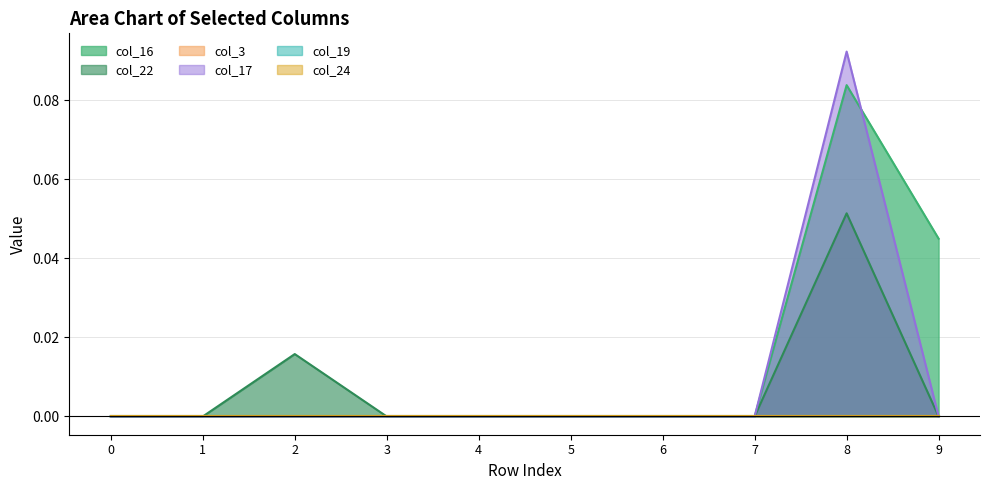

True or false: col_16 and col_22 cross at least once.

False